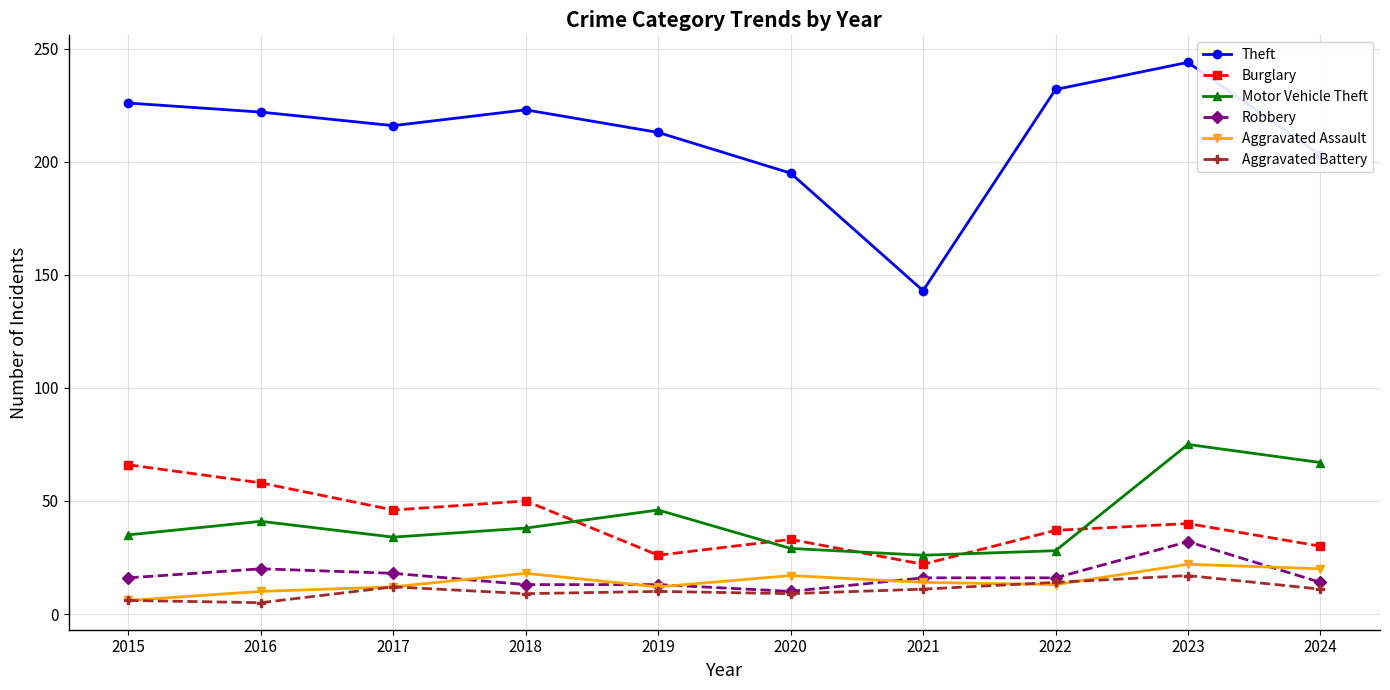

What is the greatest value displayed?

244